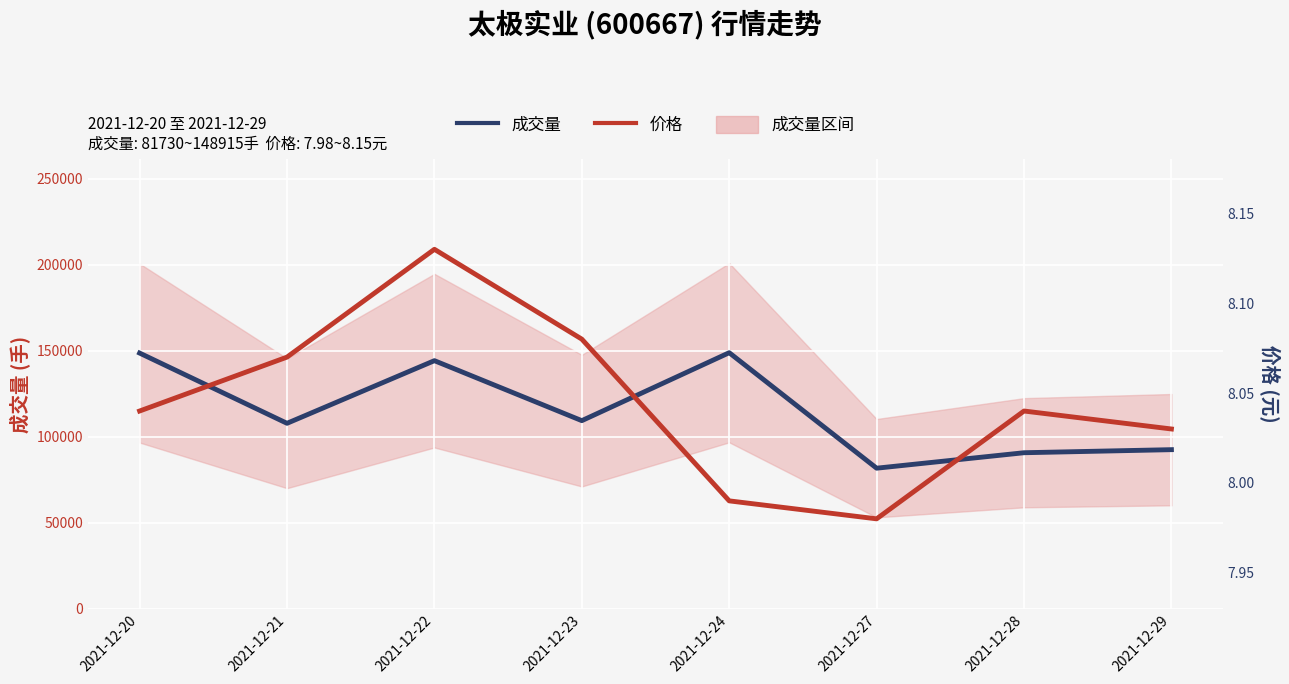

Rank the series by their average value, from lowest to highest.

价格, 成交量